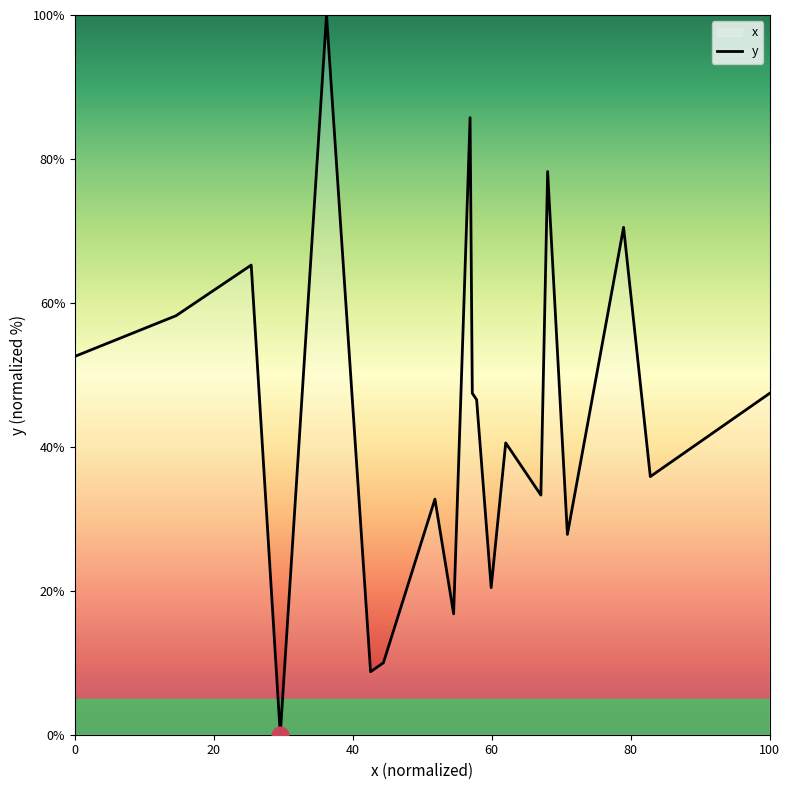

Which has a higher value, 100 or 80?

80